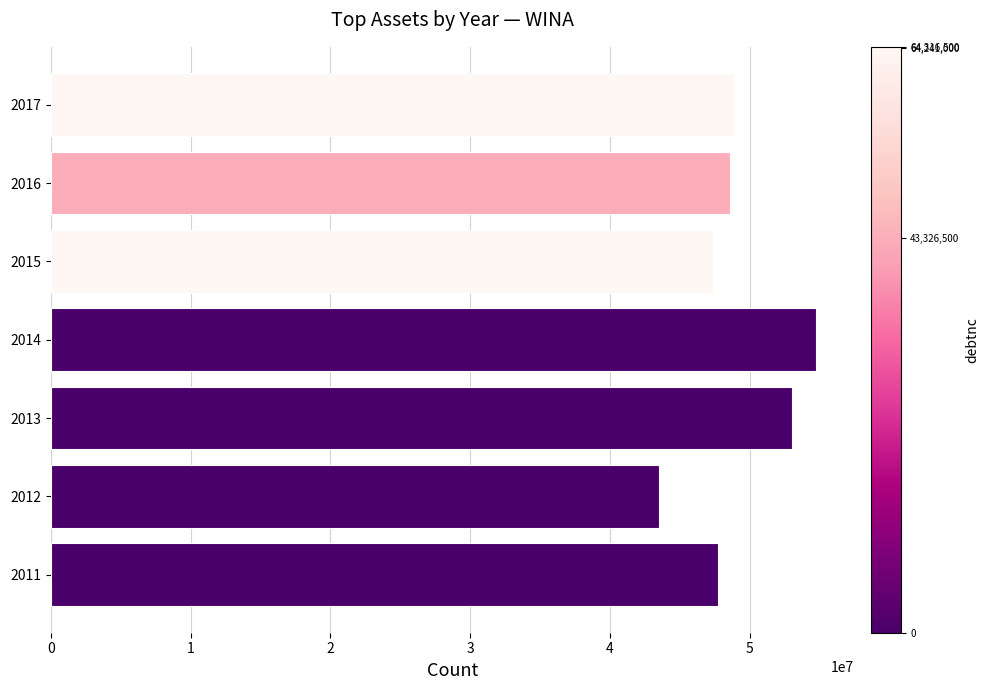

What is the greatest value displayed?

54727800